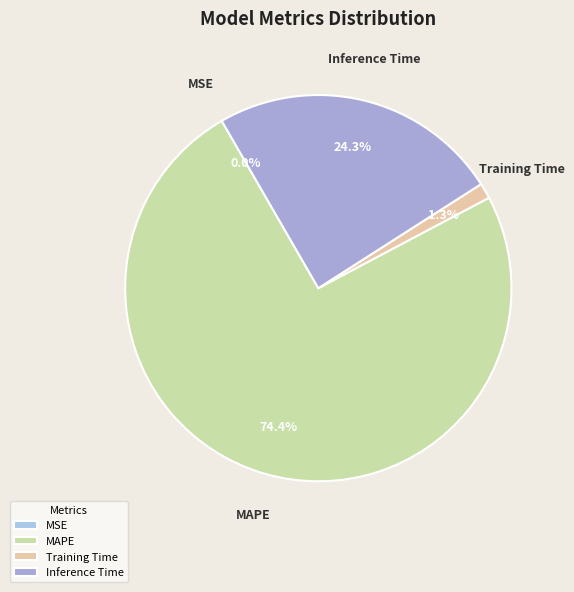

To the nearest percent, what percentage of the pie is MAPE?

74%